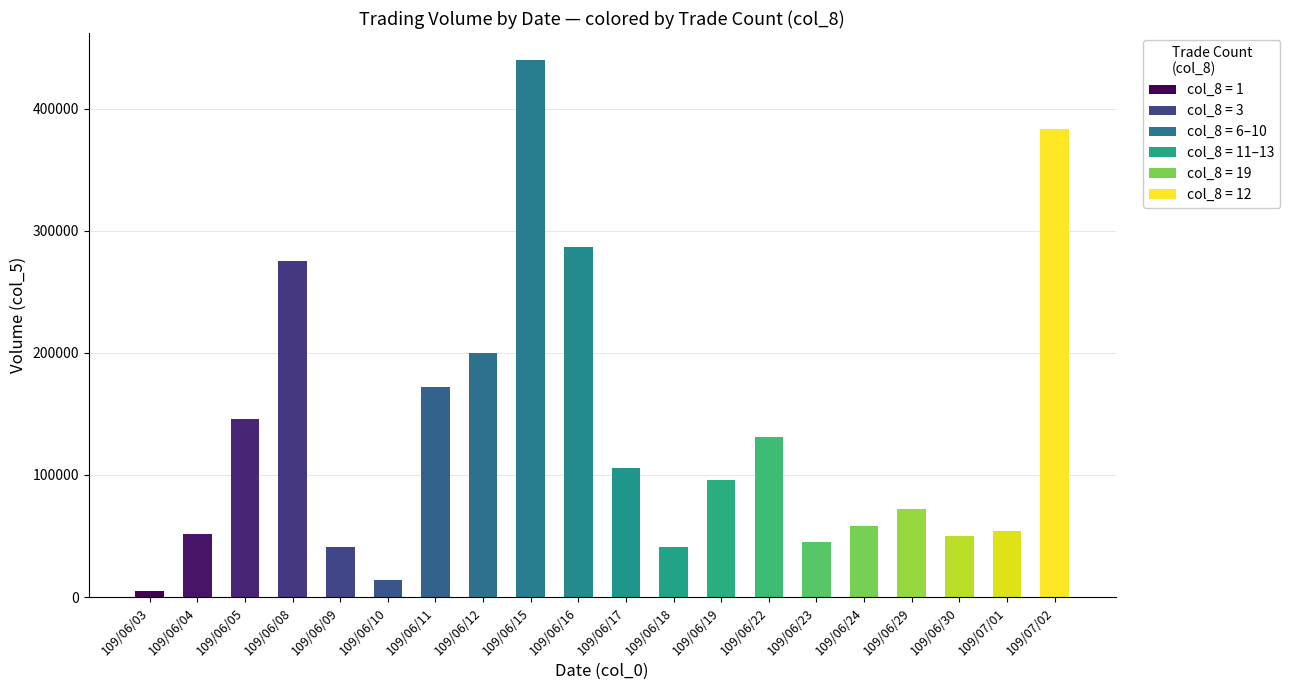

Which has a higher value, 109/06/09 or 109/06/29?

109/06/29